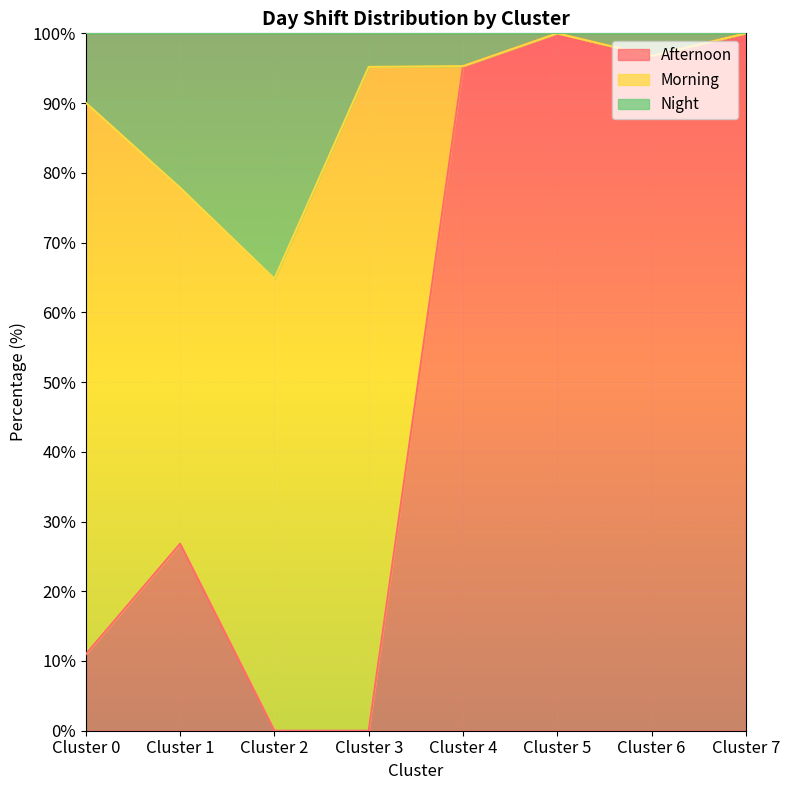

Where is Afternoon nearest to the value 50?

Cluster 1